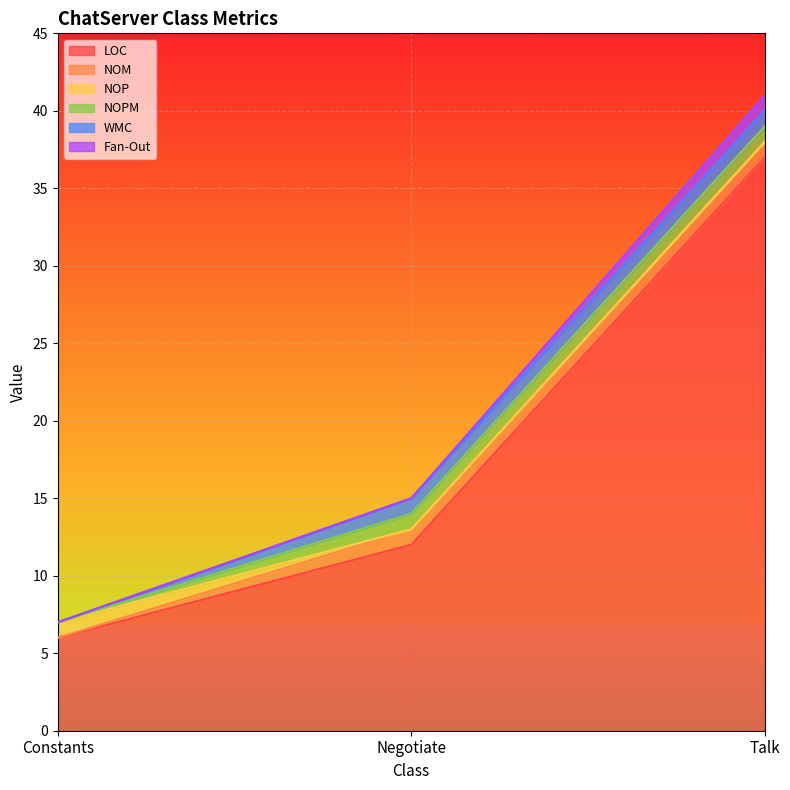

Reading left to right, list all the values displayed in this chart.

LOC: Constants=6	Negotiate=12	Talk=37
NOM: Constants=0	Negotiate=1	Talk=1
NOP: Constants=1	Negotiate=0	Talk=0
NOPM: Constants=0	Negotiate=1	Talk=1
WMC: Constants=0	Negotiate=1	Talk=1
Fan-Out: Constants=0	Negotiate=0	Talk=1